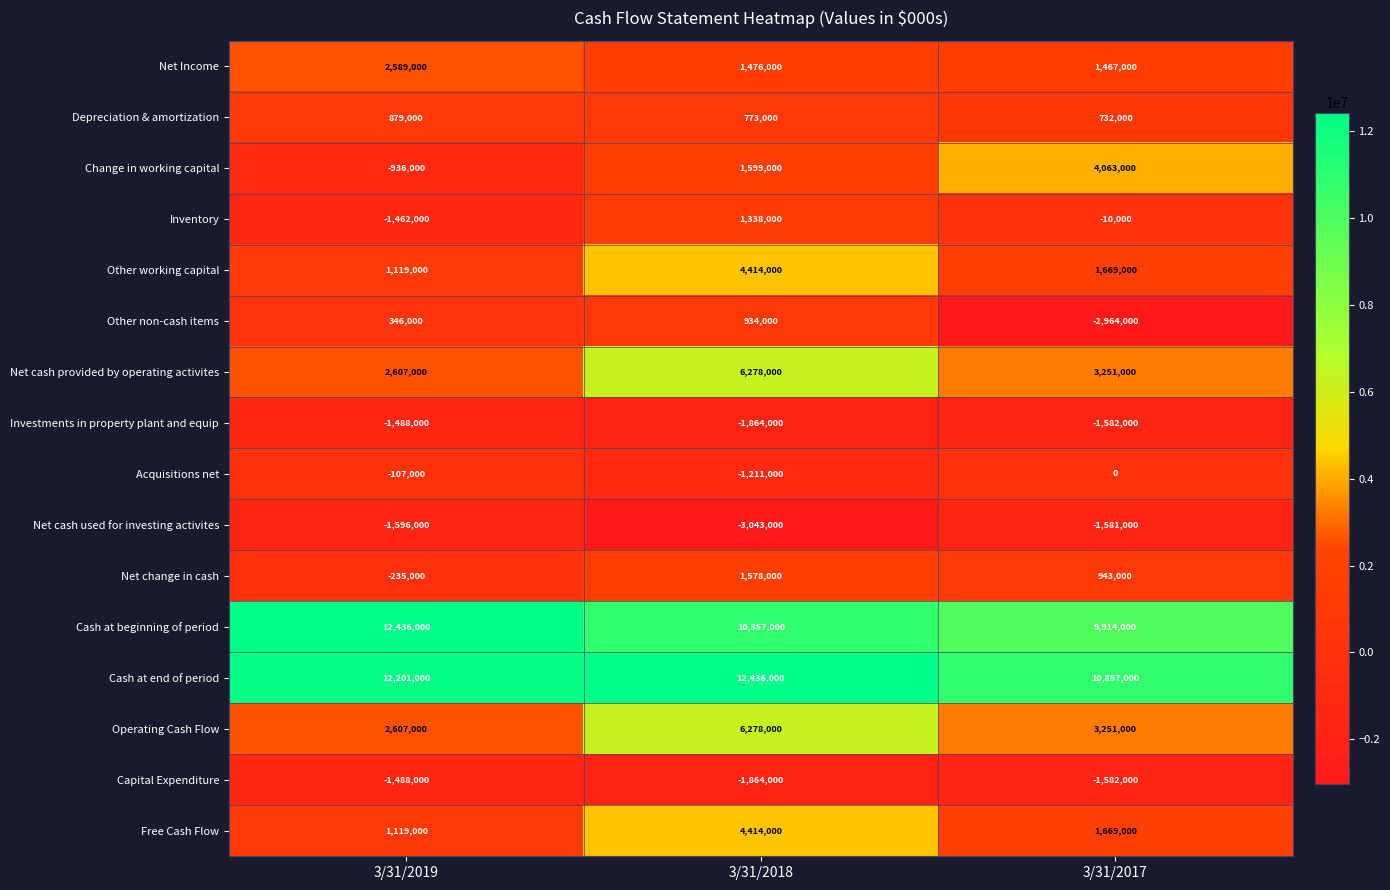

What is the difference between the highest and lowest values at 3/31/2019?

14032000